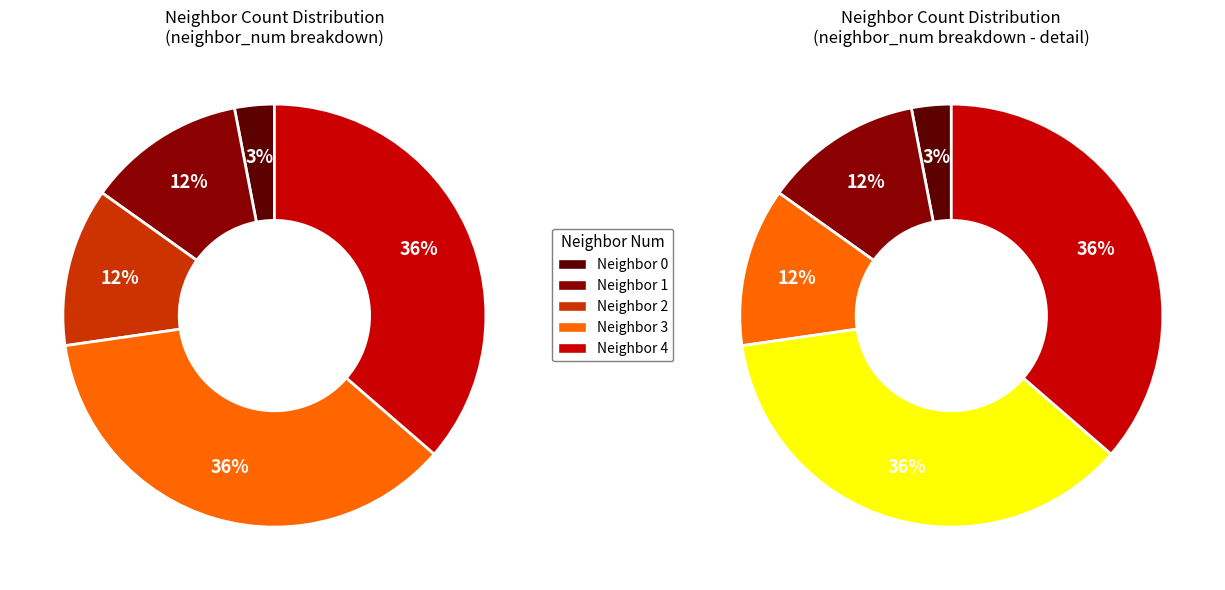

Does any single category account for the majority?

No